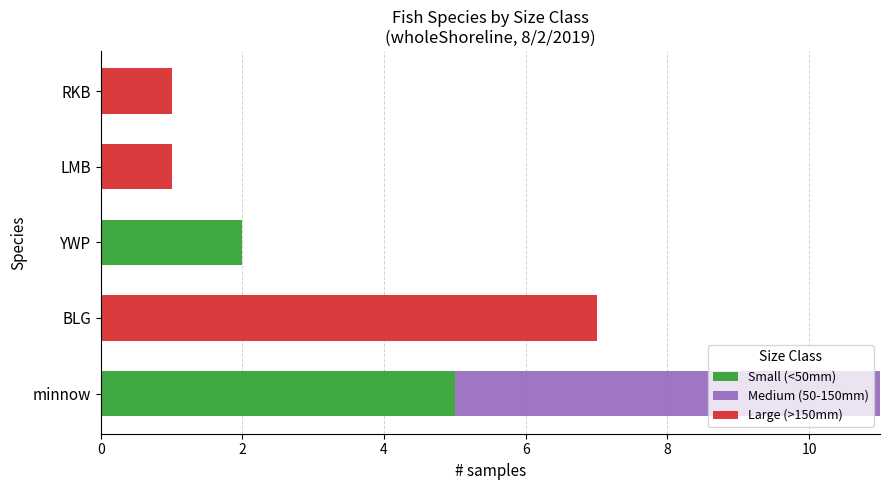

The value of Small (<50mm) at BLG is 0. True or false?

True